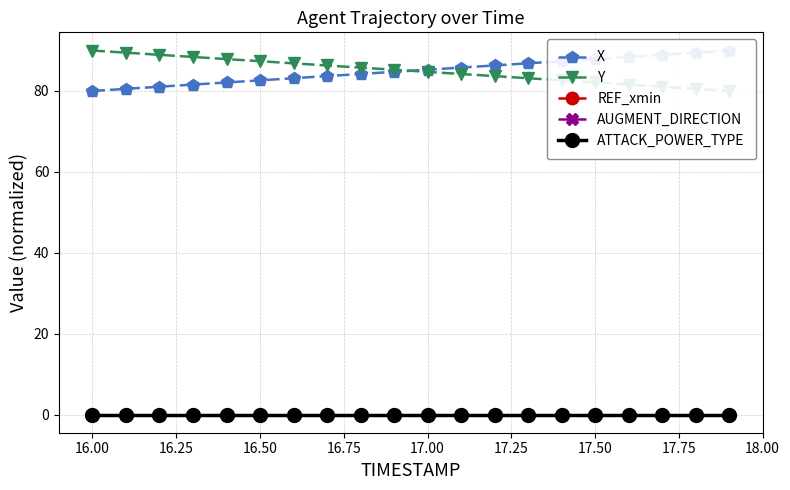

Rank the series by their maximum value, from highest to lowest.

X, Y, REF_xmin, AUGMENT_DIRECTION, ATTACK_POWER_TYPE